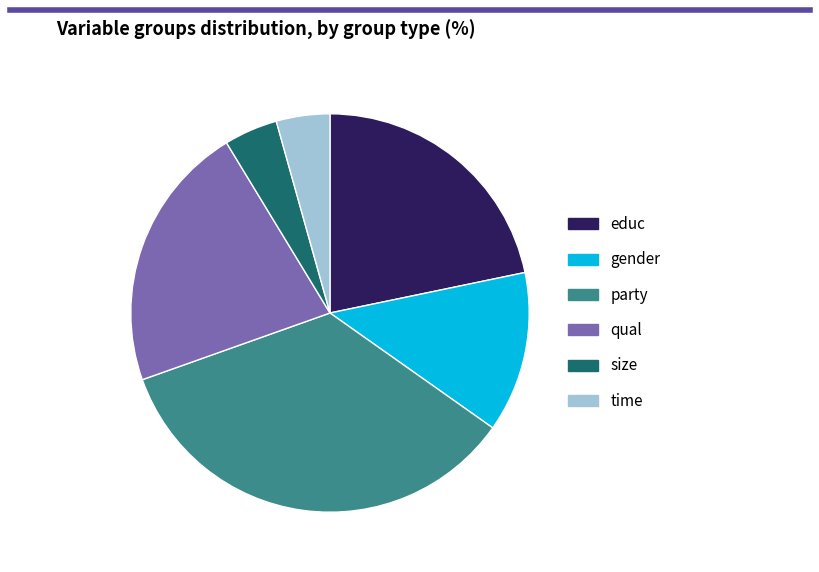

Is it true that educ is 12% of the pie?

False